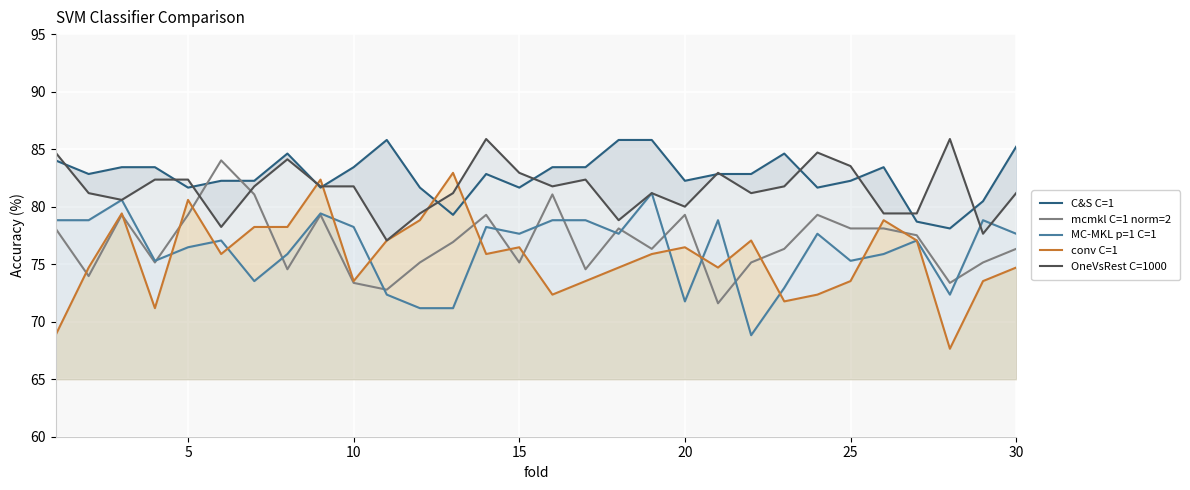

How many data points does each series have?

30